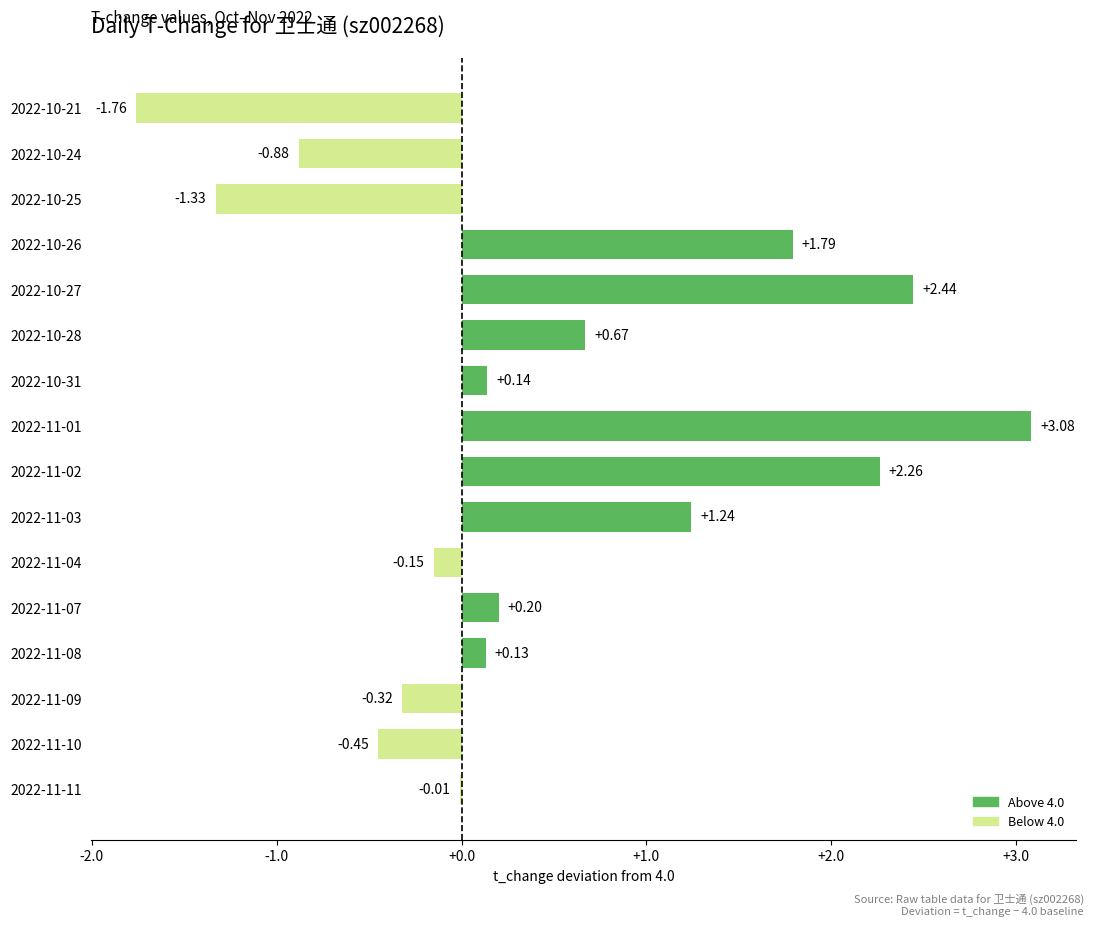

Between 2022-11-10 and 2022-10-21, which is larger?

2022-11-10